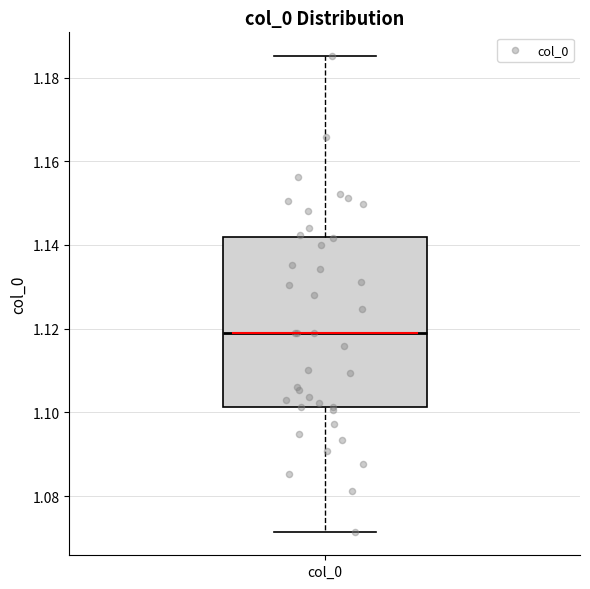

Where is the upper edge of the box for col_0 on the y-axis? The values are not printed on the chart, so give them approximately, as read against the axis.

1.142